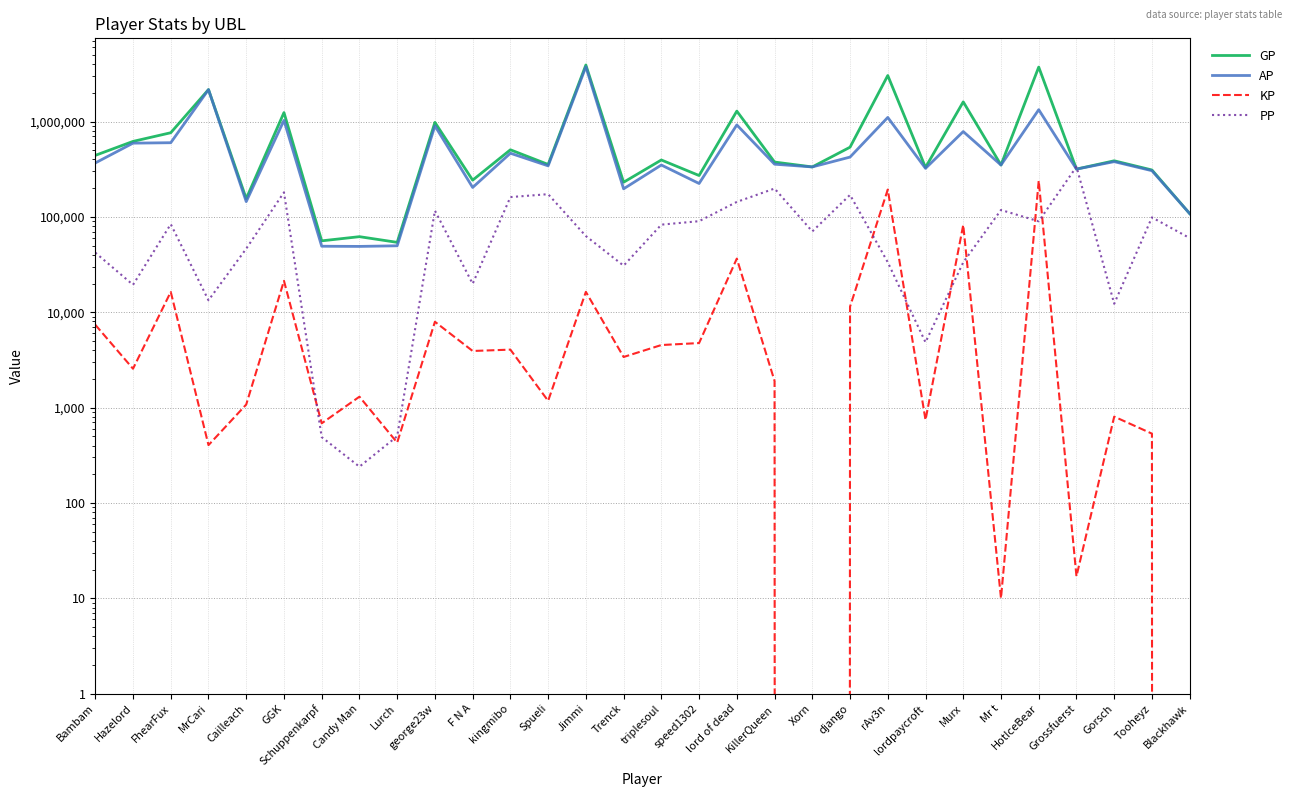

Which series has the largest range (max minus min)?

GP